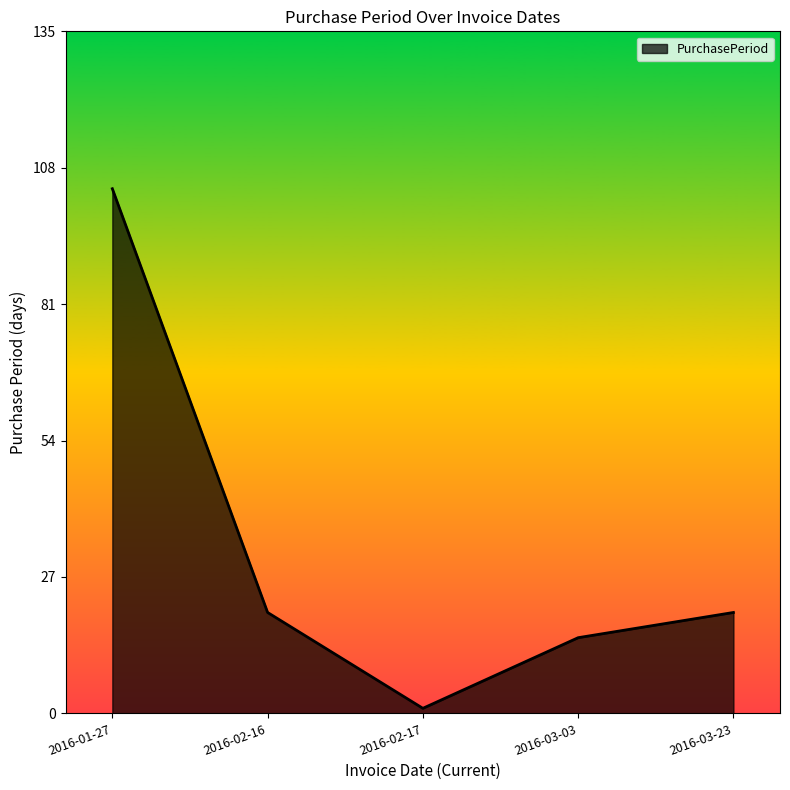

Which has a higher value, 2016-02-16 or 2016-01-27?

2016-01-27